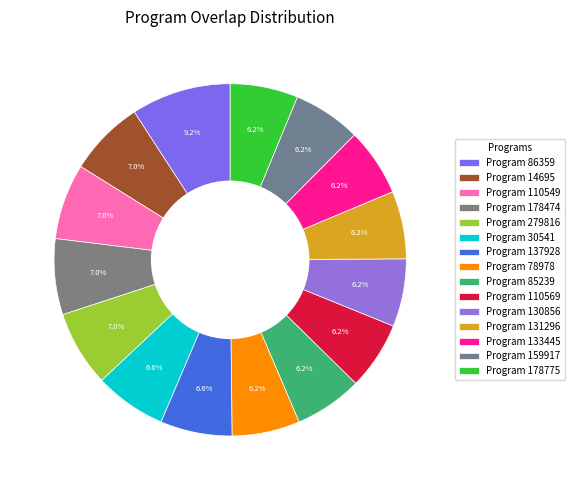

To the nearest percent, what is the difference between the largest and smallest slice percentages?

3%